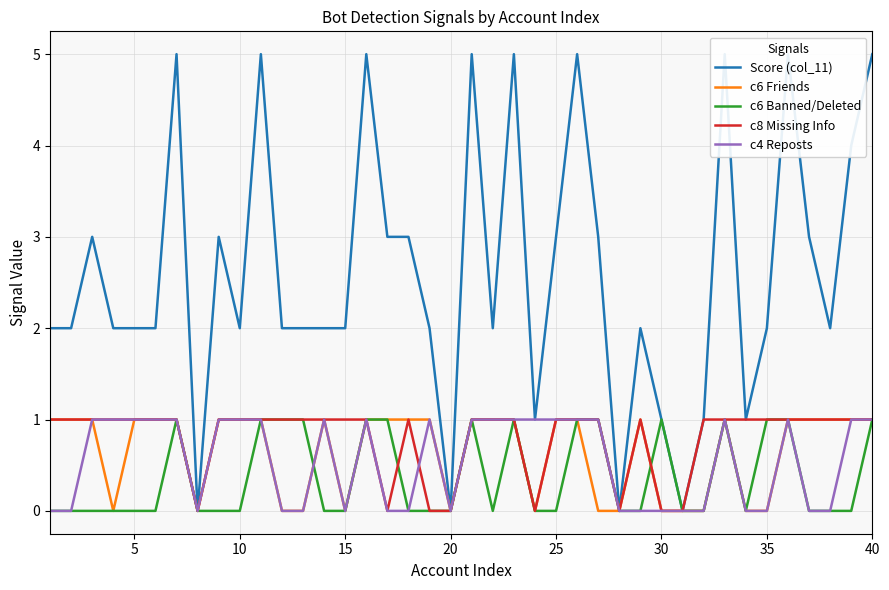

True or false: Score (col_11) has more than 1 interior local peaks.

True